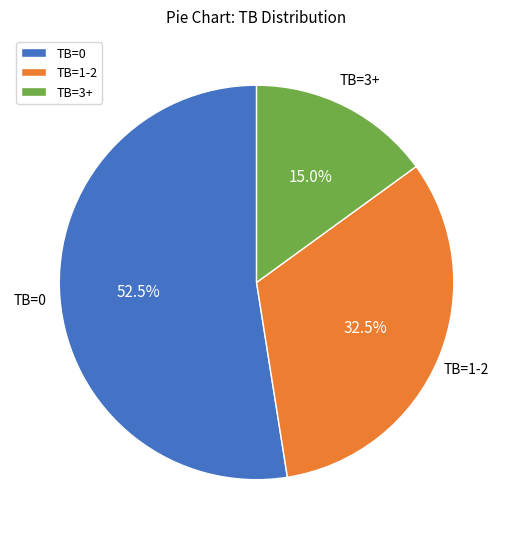

How many slices are in this pie chart?

3